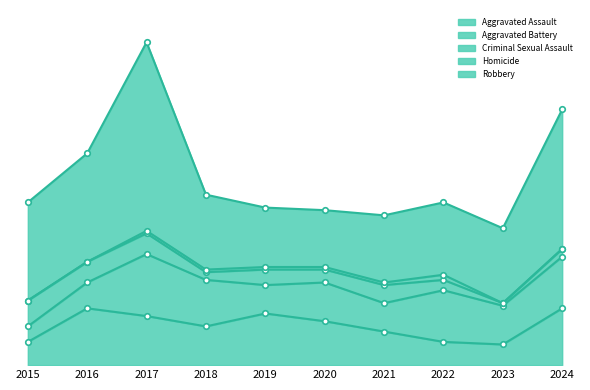

At which category does the chart reach its peak across all series?

2017